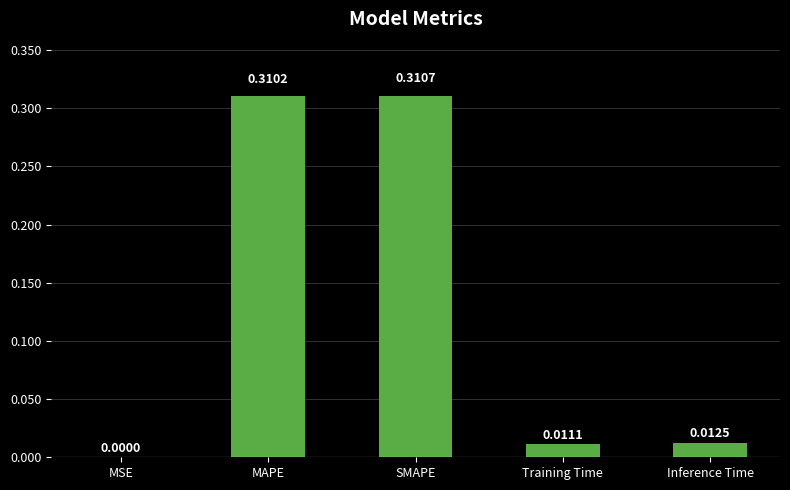

Where is the data nearest to the value 0?

MSE